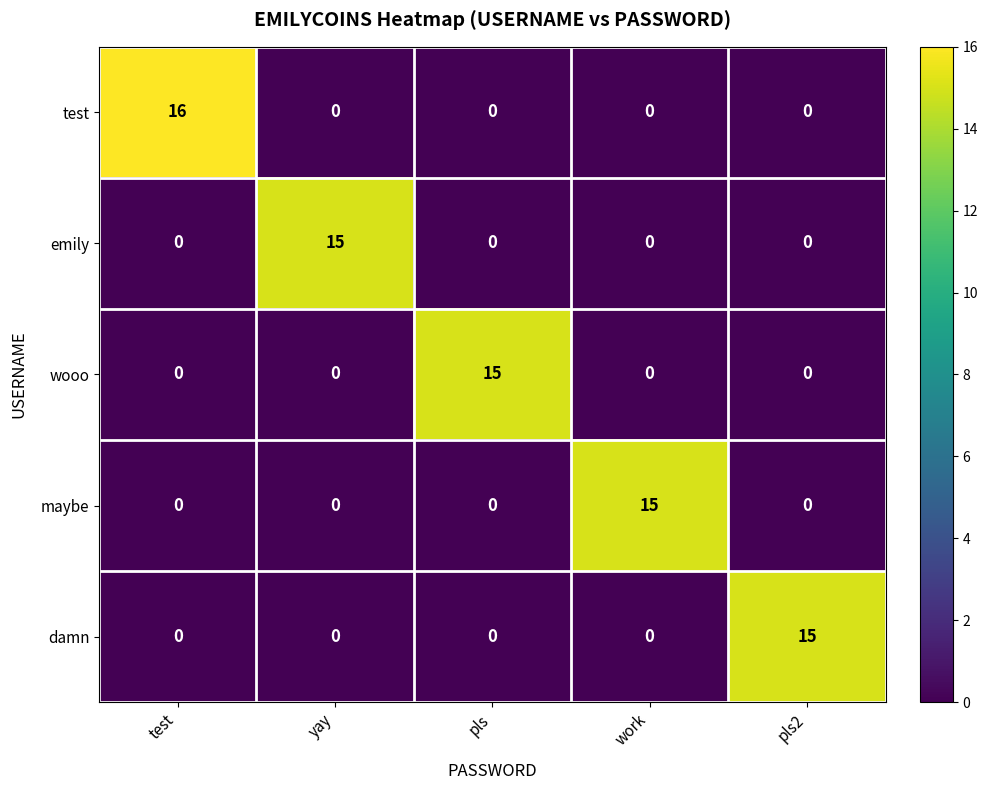

How many values in the damn series exceed 0?

1